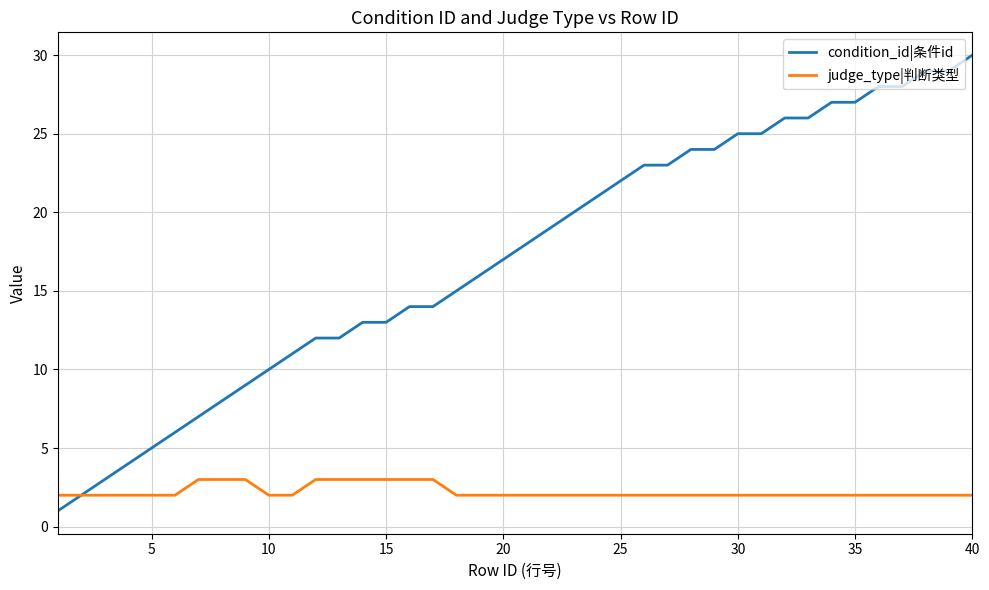

What is the sum of all judge_type|判断类型 values?

89